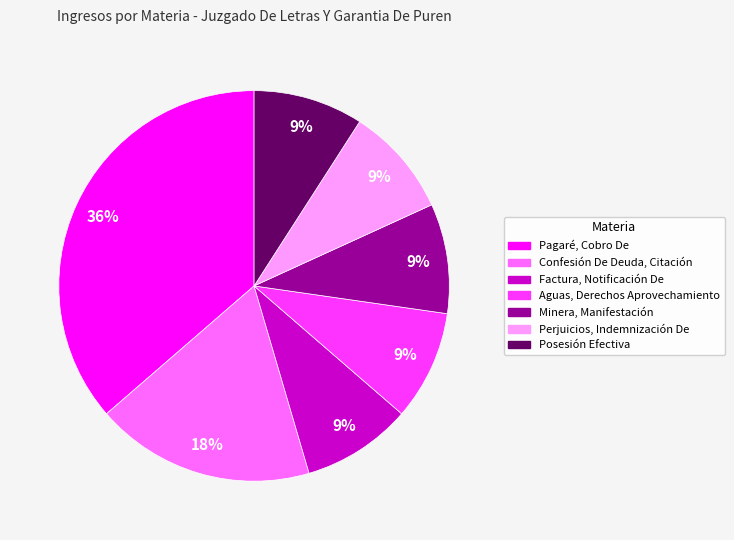

Is there any slice that represents more than half of the pie?

No